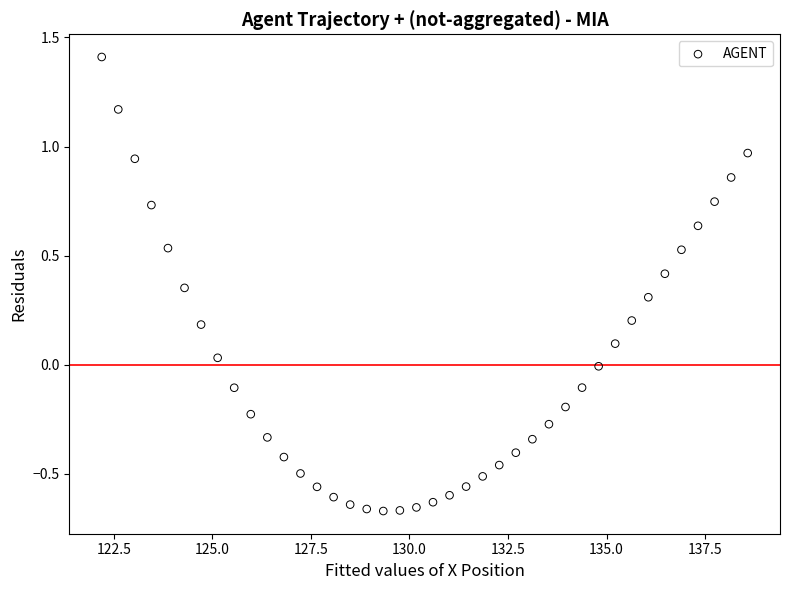

What is the range of X values (max minus min)?

16.4